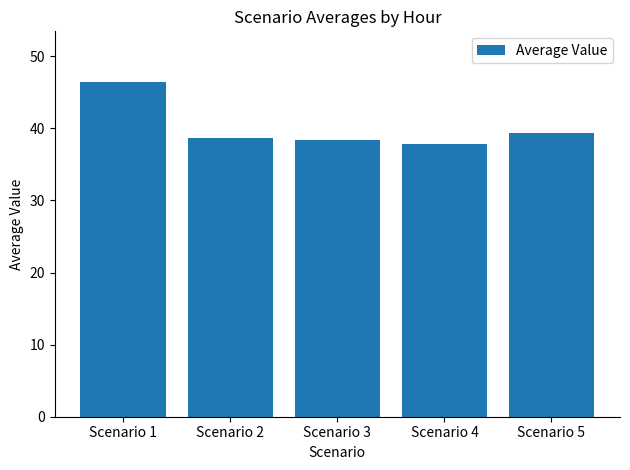

Reading left to right, transcribe all the data shown in this chart.

Scenario 1=46.5	Scenario 2=38.7	Scenario 3=38.5	Scenario 4=37.9	Scenario 5=39.4